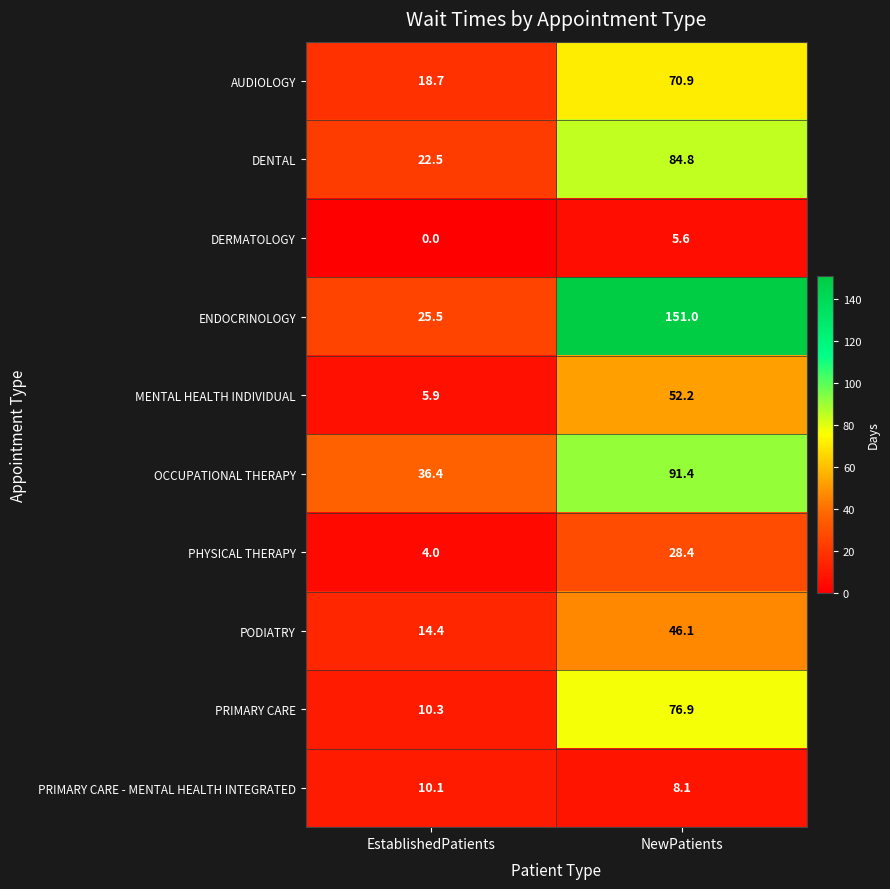

What is the average value of the PHYSICAL THERAPY series?

16.2